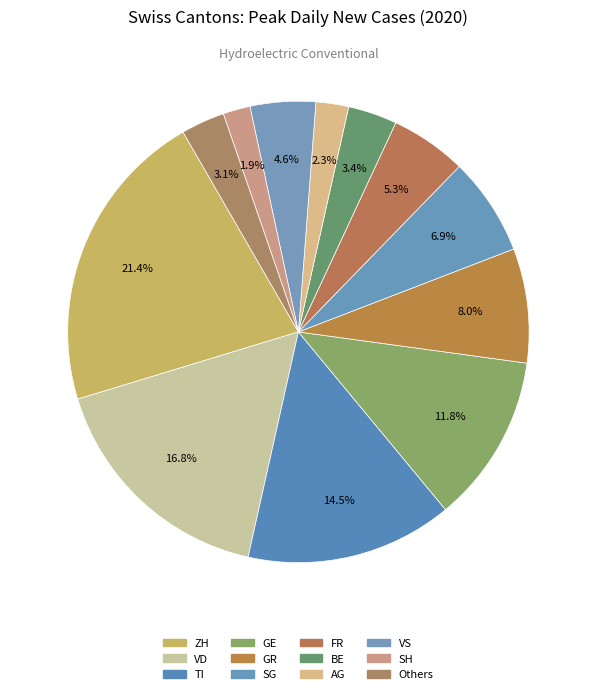

Count the number of slices in the pie.

12